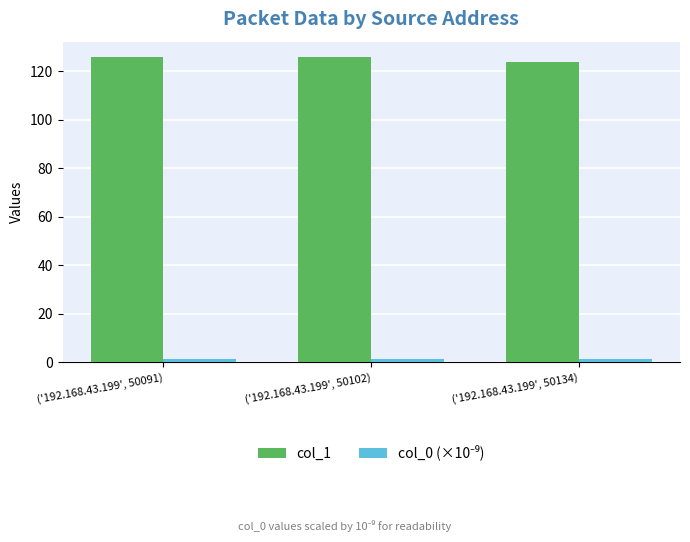

What is the minimum value for col_1?

124.0